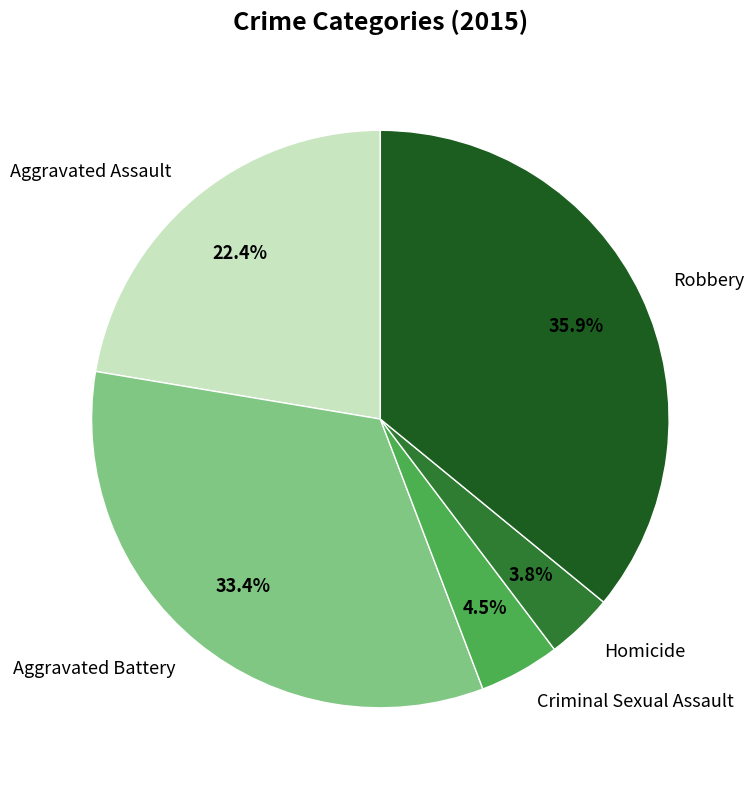

What portion of the pie excludes Robbery?

64.1%